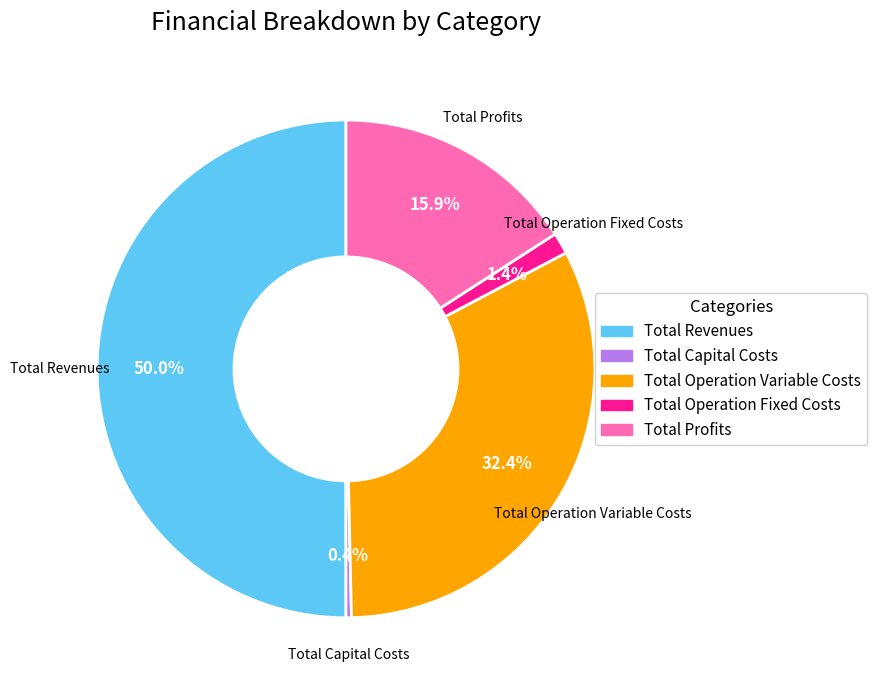

Does Total Operation Fixed Costs account for over 50% of the chart?

No